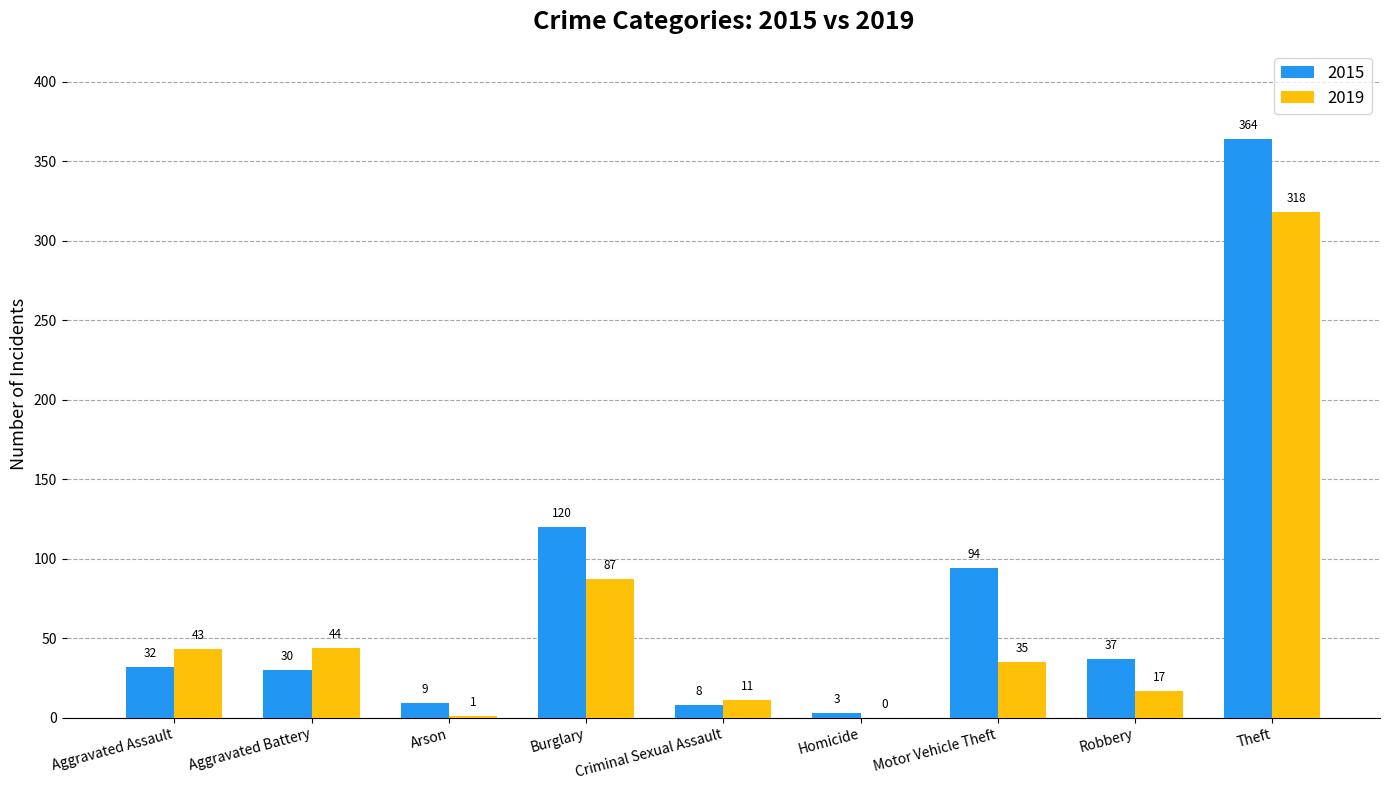

At which label does 2019 reach its peak?

Theft